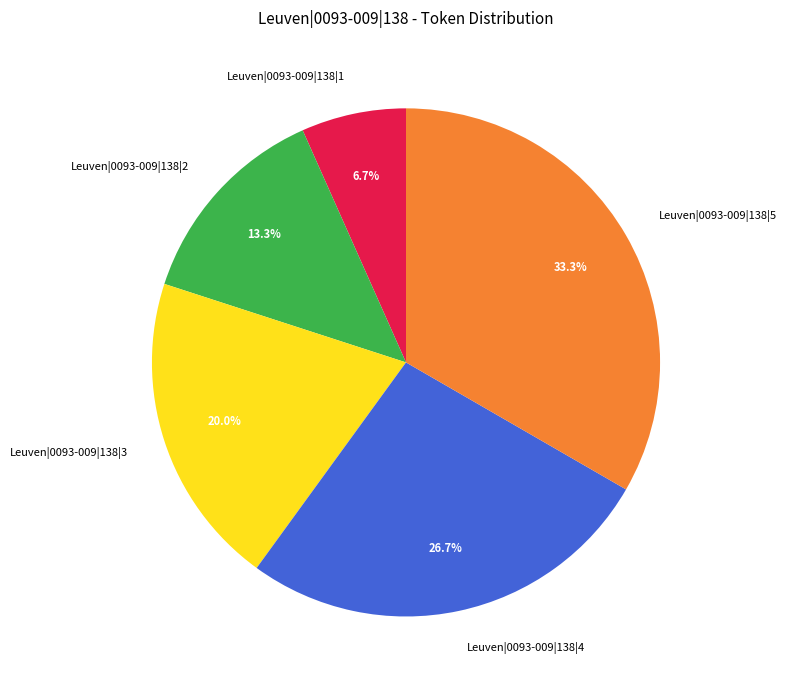

Do Leuven|0093-009|138|1 and Leuven|0093-009|138|3 together represent more than half of the pie?

No